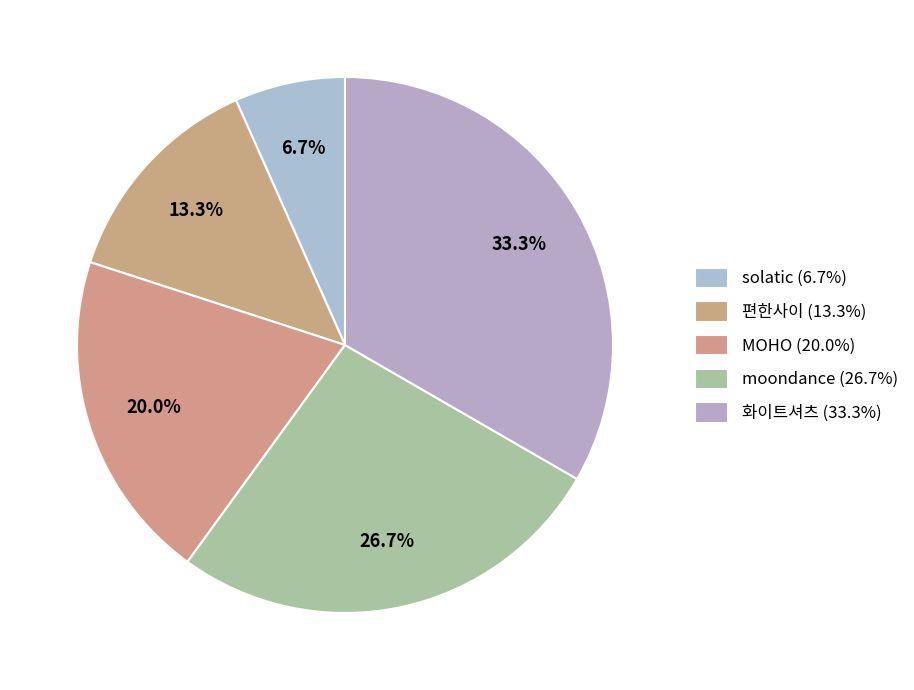

The solatic slice represents 7% of the pie. True or false?

True